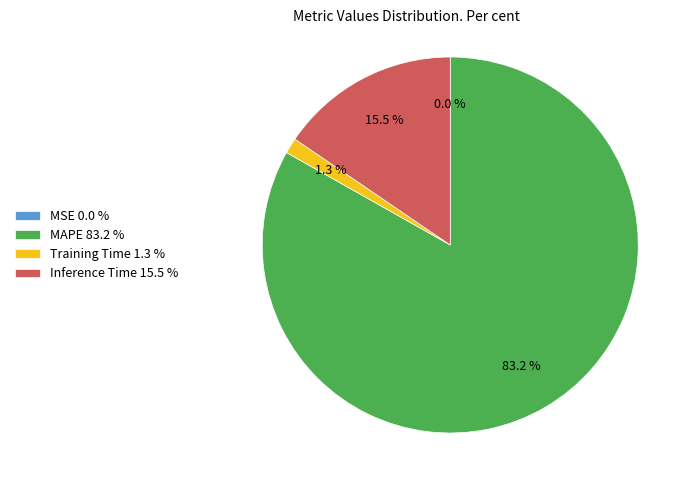

To the nearest percent, what portion does Training Time represent?

1%